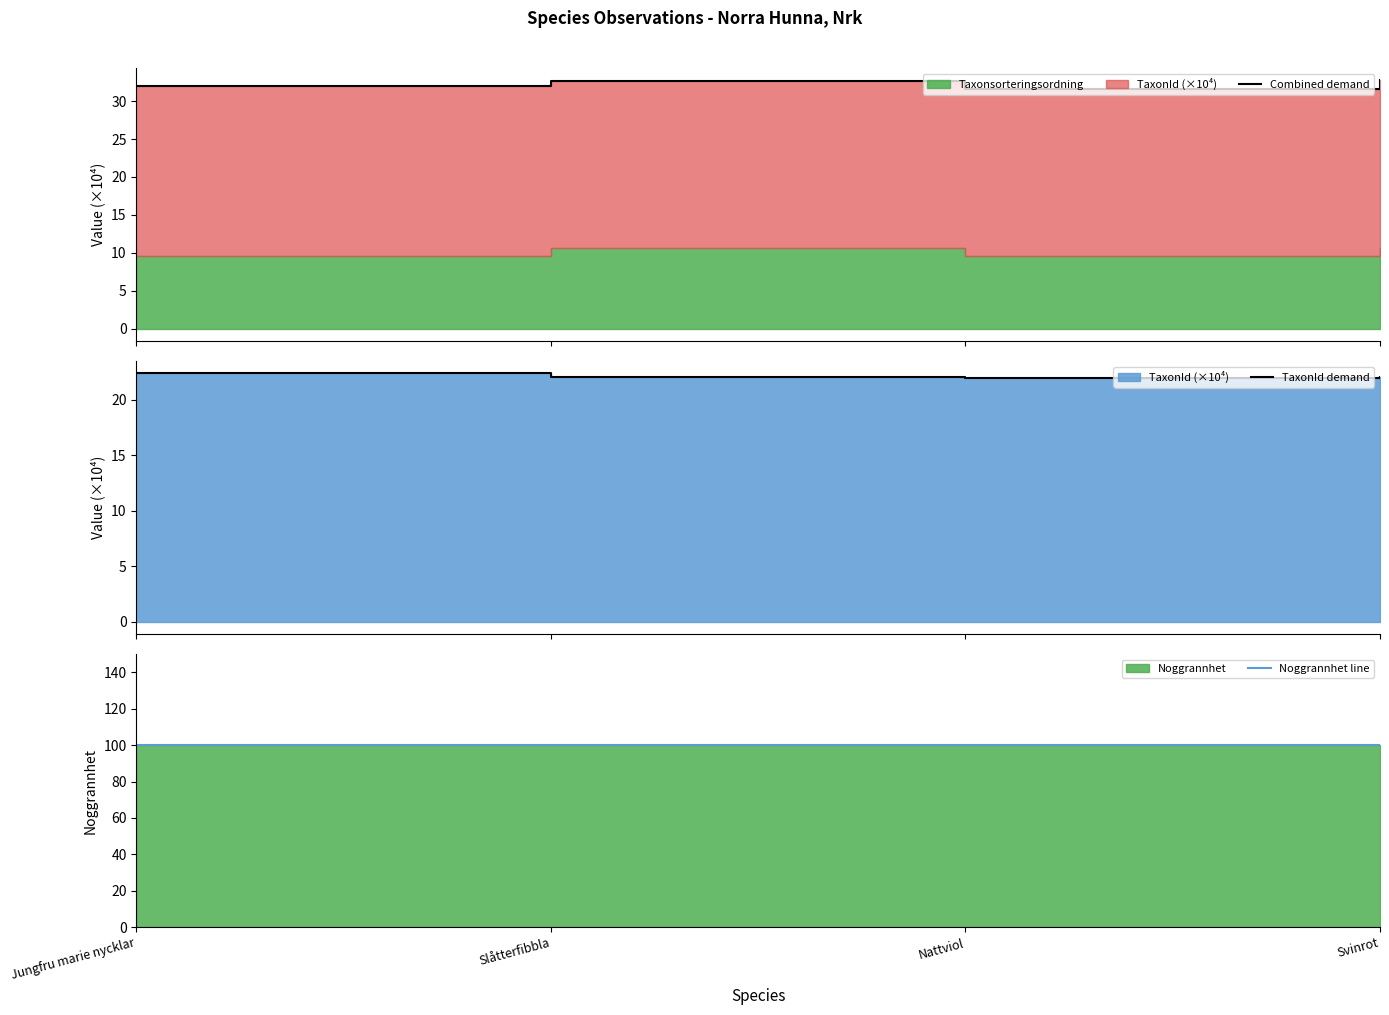

What is the average value of the TaxonId demand series?

22.1